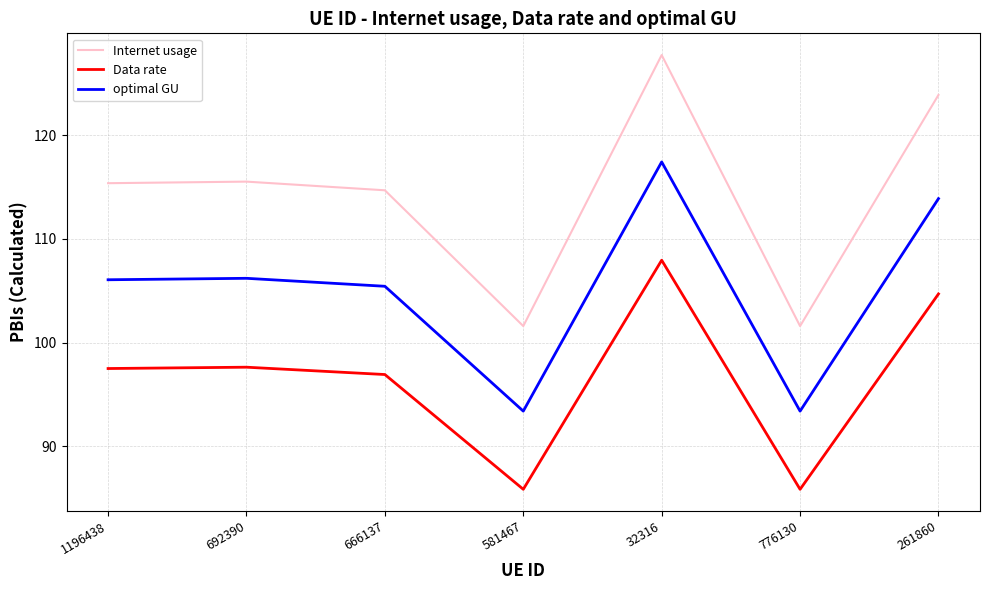

Which series has the largest range (max minus min)?

Internet usage